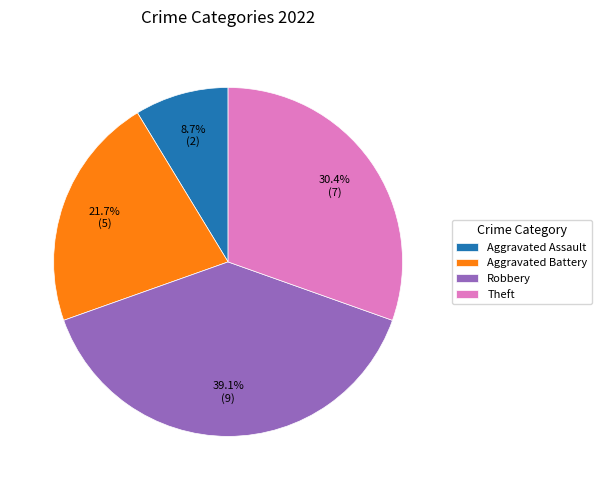

Does Robbery account for over 50% of the chart?

No